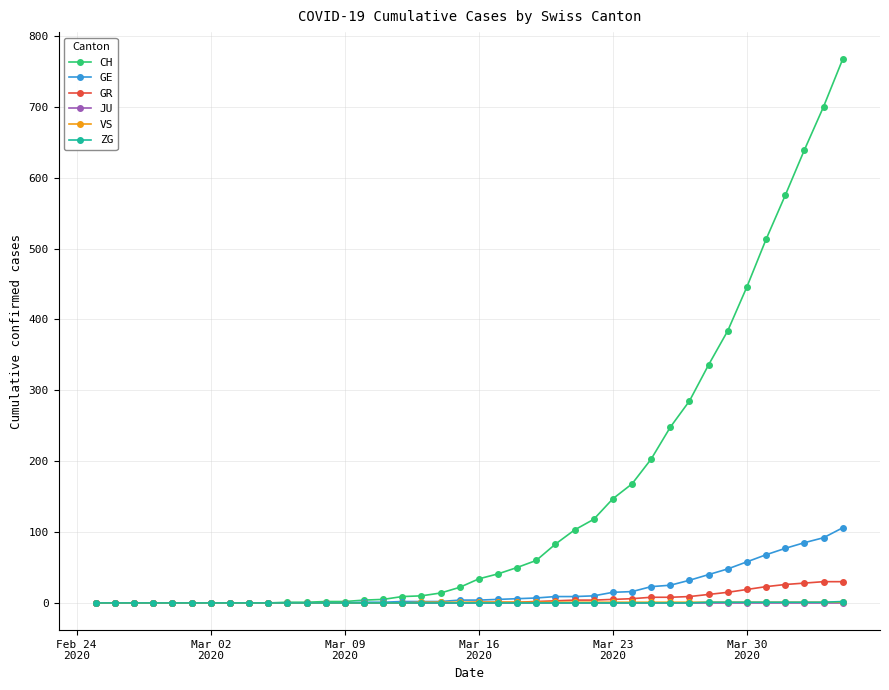

Which series has the largest range (max minus min)?

CH